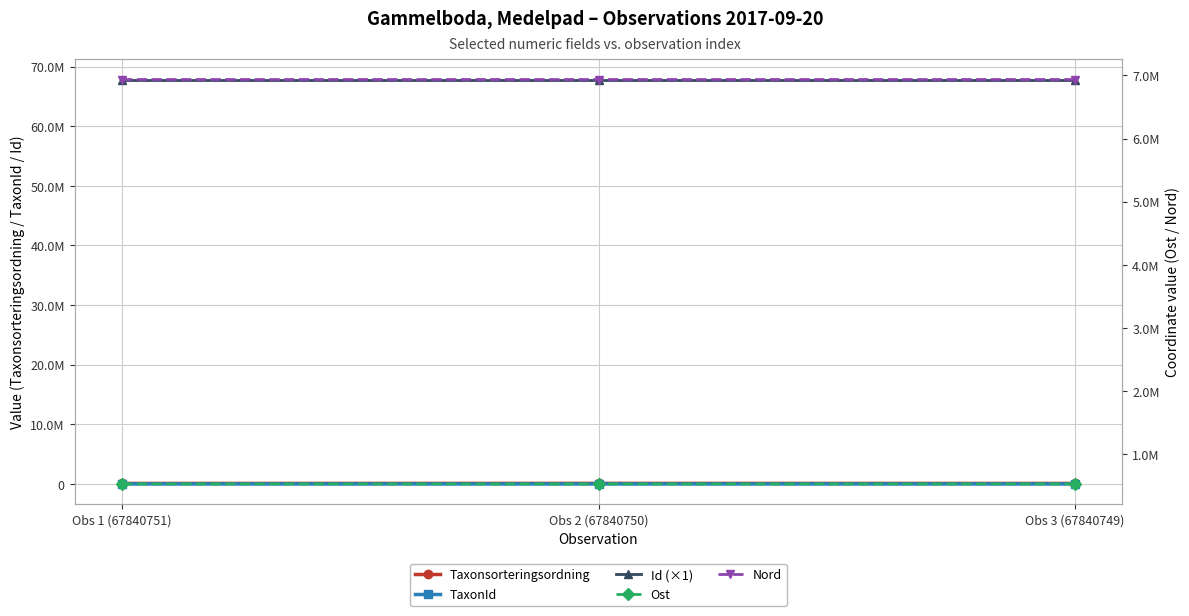

Does the chart have visible grid lines?

Yes